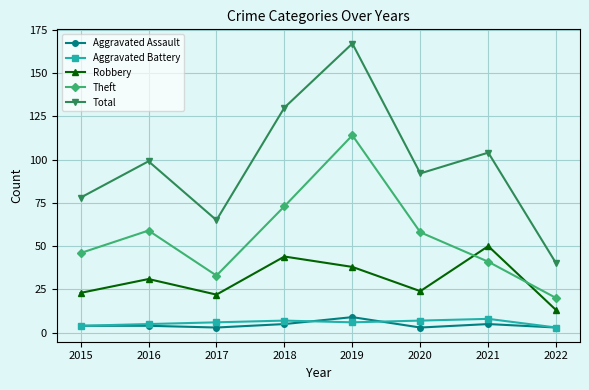

What are all the series names shown in the legend?

Aggravated Assault, Aggravated Battery, Robbery, Theft, Total